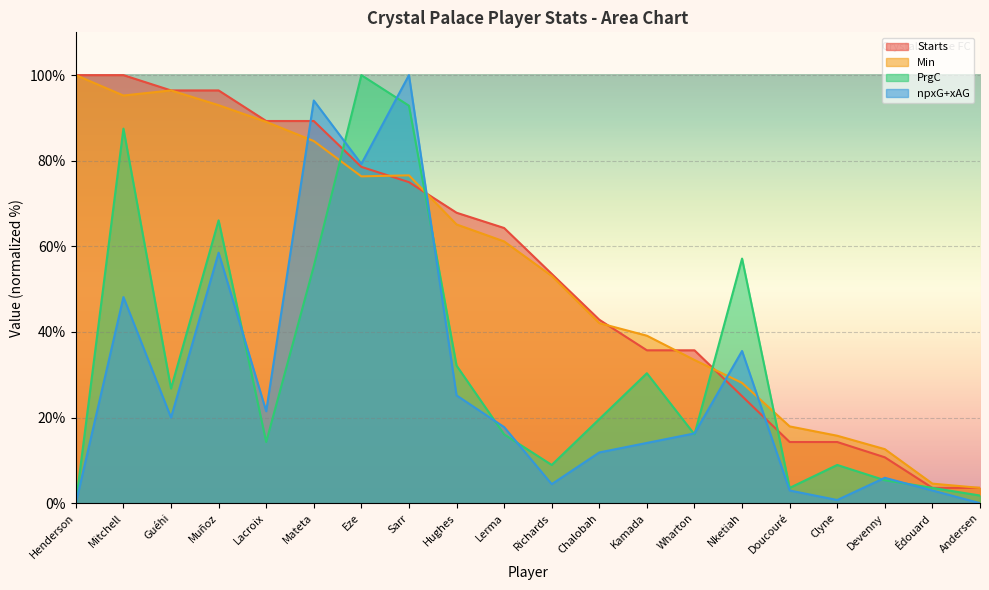

Is it true that Min equals 68.3 at Kamada?

False